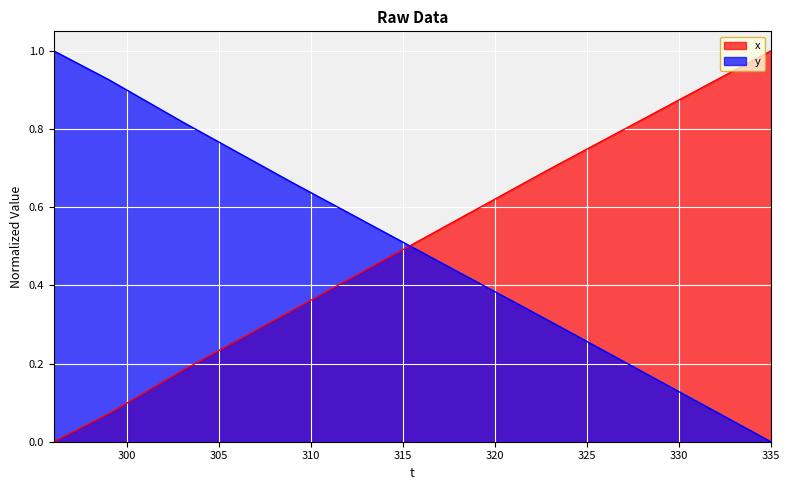

What is the spread (max minus min) of values at 314?

0.1